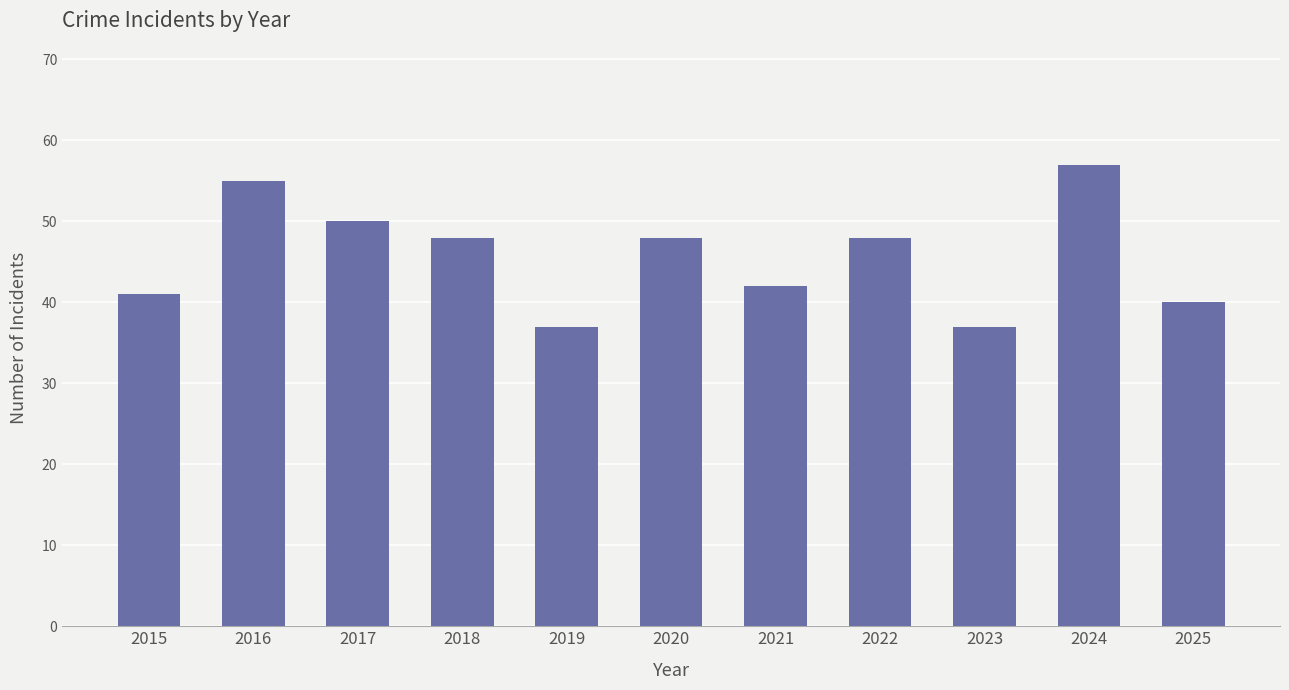

What is the change in value from 2017 to 2024?

+7